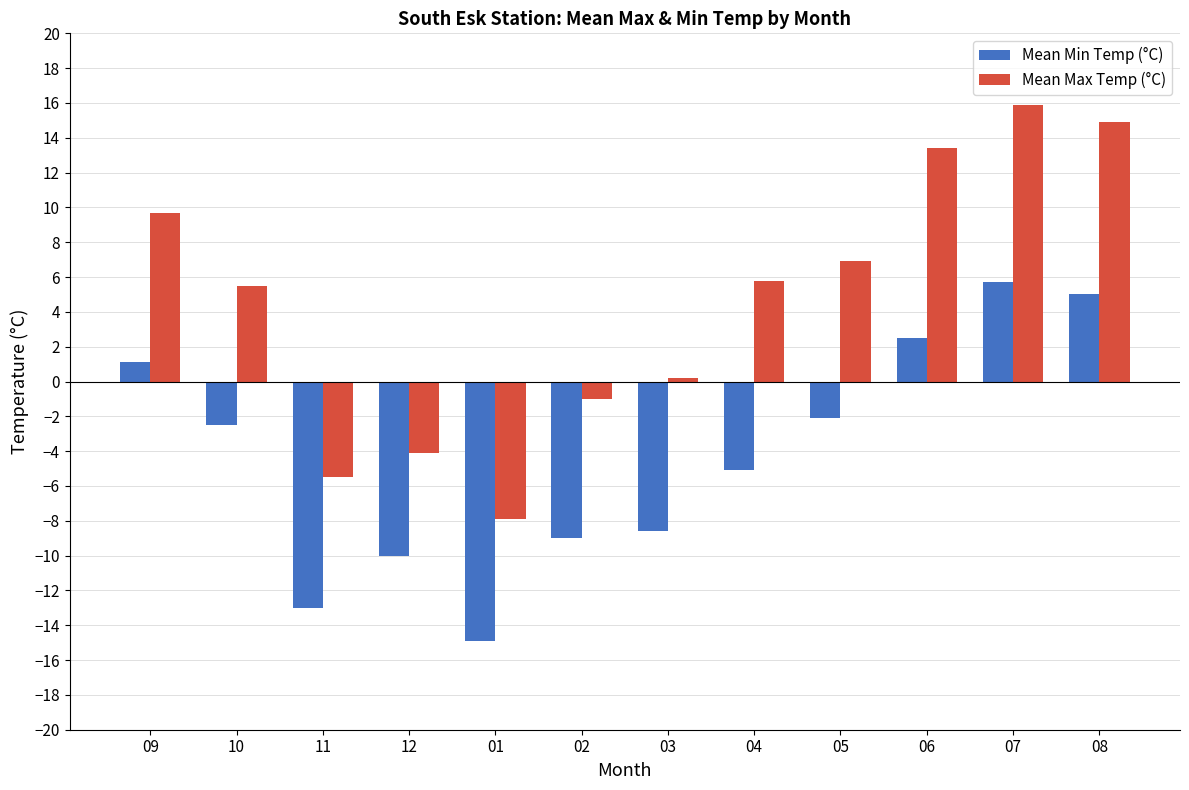

Between 11 and 05, which series saw the biggest shift?

Mean Max Temp (°C)